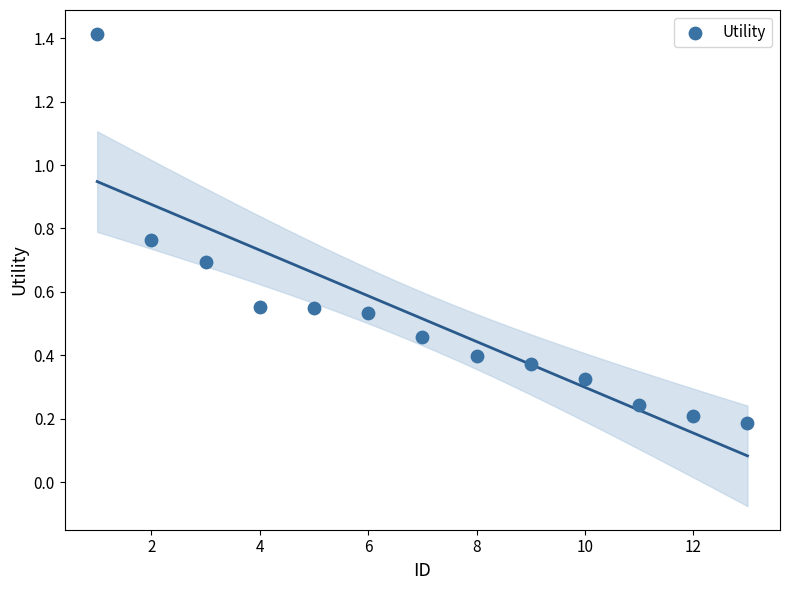

What is the range of Y values (max minus min)?

1.2